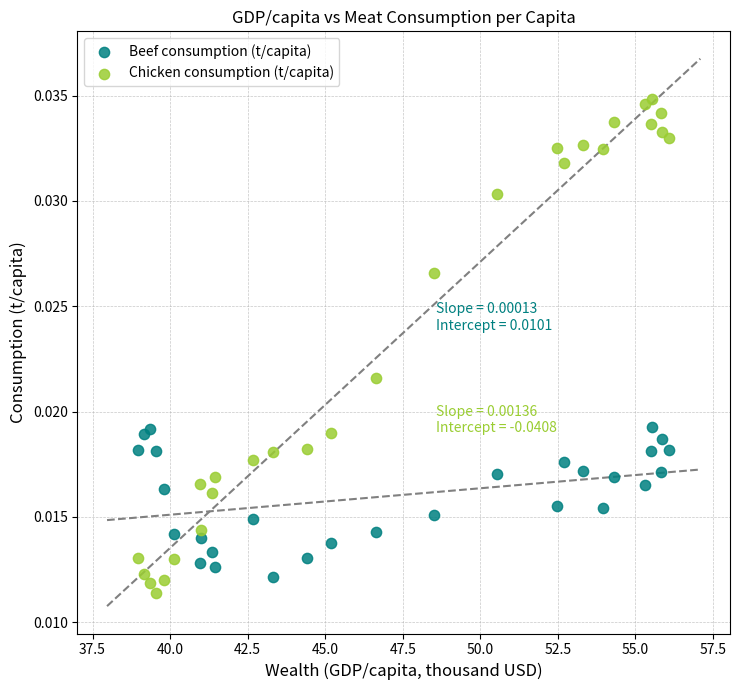

Which series has the widest spread of Y values?

Chicken consumption (t/capita)